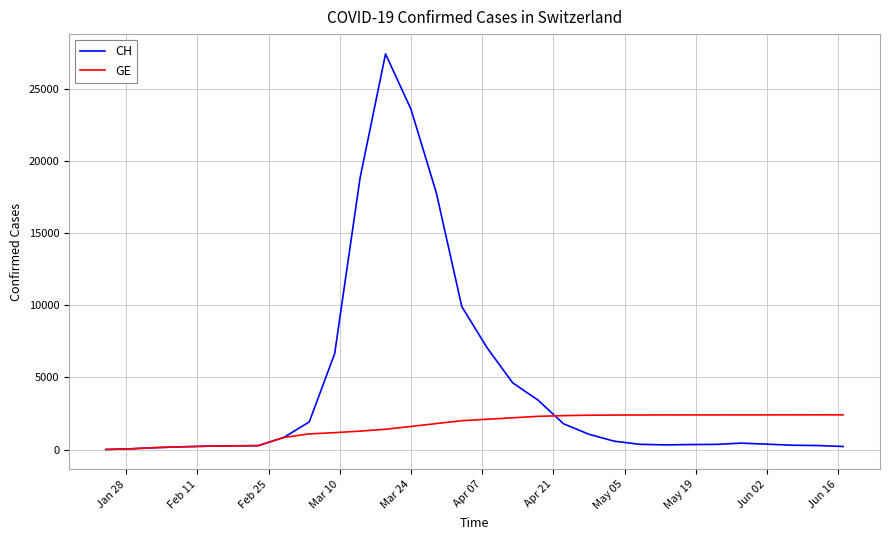

Which series has the largest total across all categories?

CH